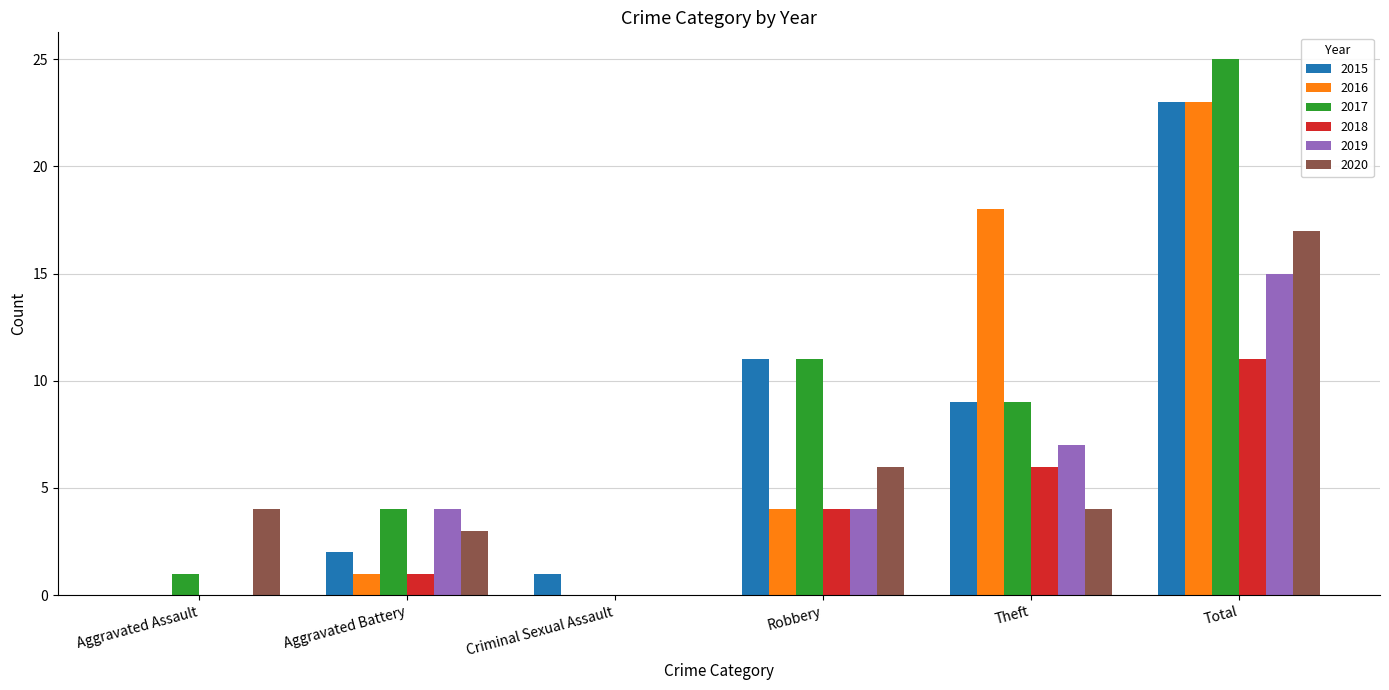

Which series changed the most between Aggravated Assault and Criminal Sexual Assault?

2020